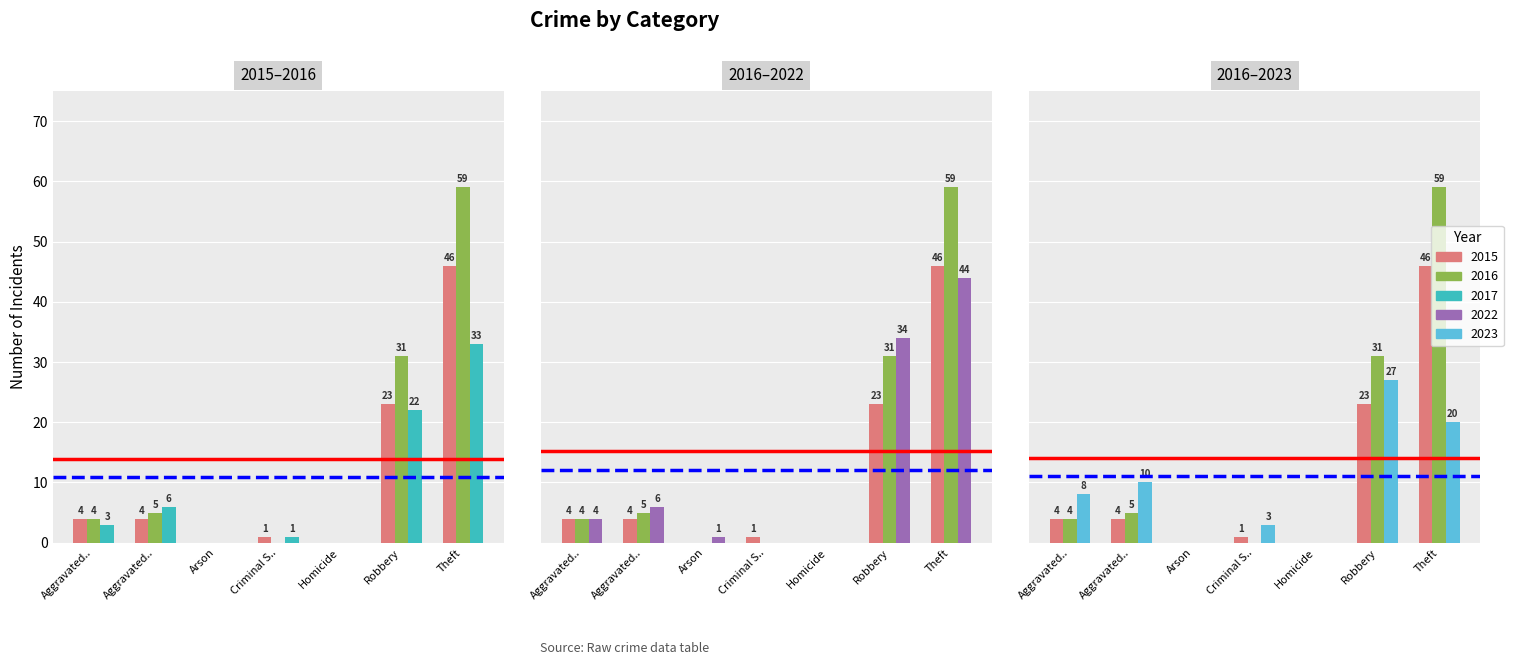

At which label is 2023 closest to 13?

Aggravated..